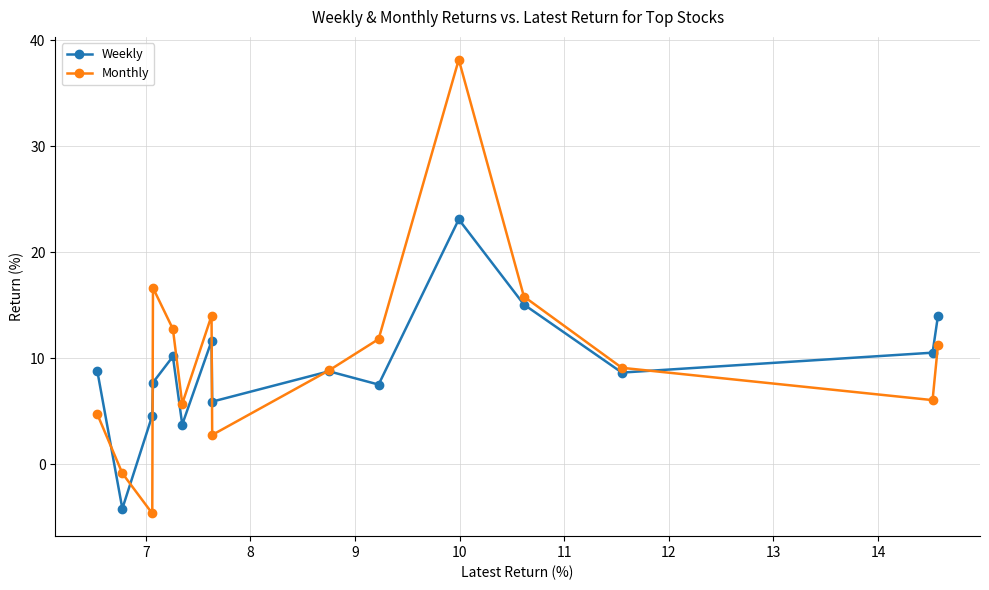

After their last crossing, which series has the higher values: Weekly or Monthly?

Weekly